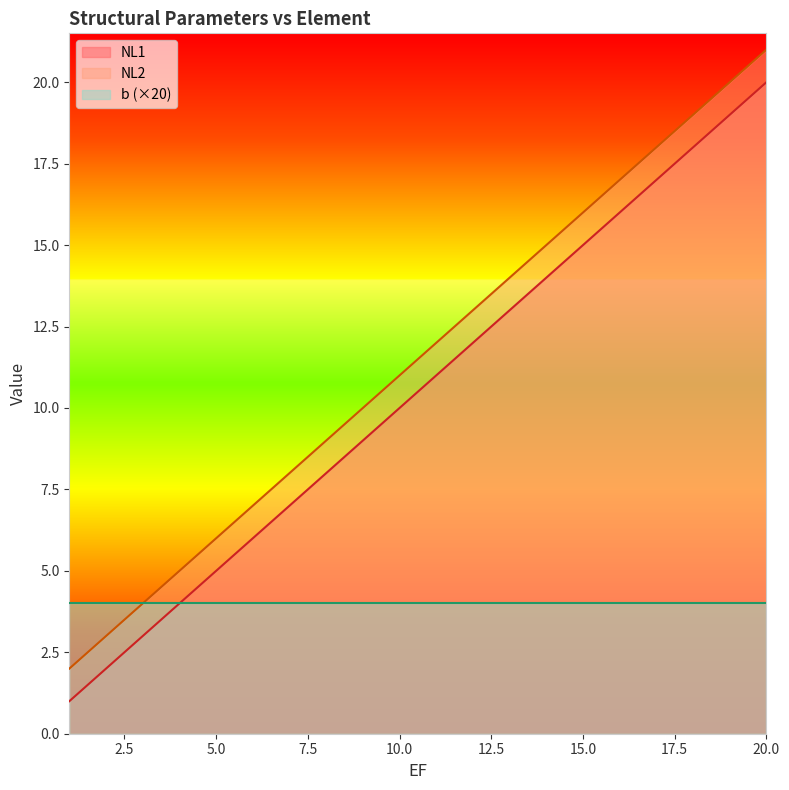

What is the total value across all series at 1?

3